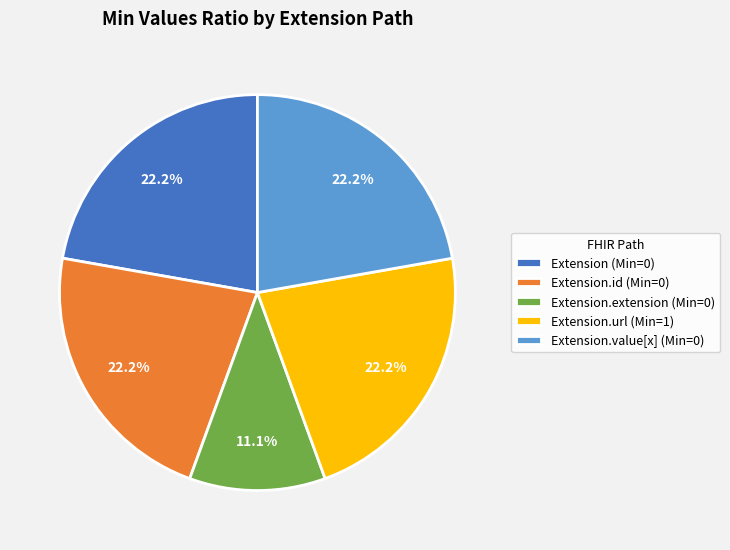

How many slices are in this pie chart?

5